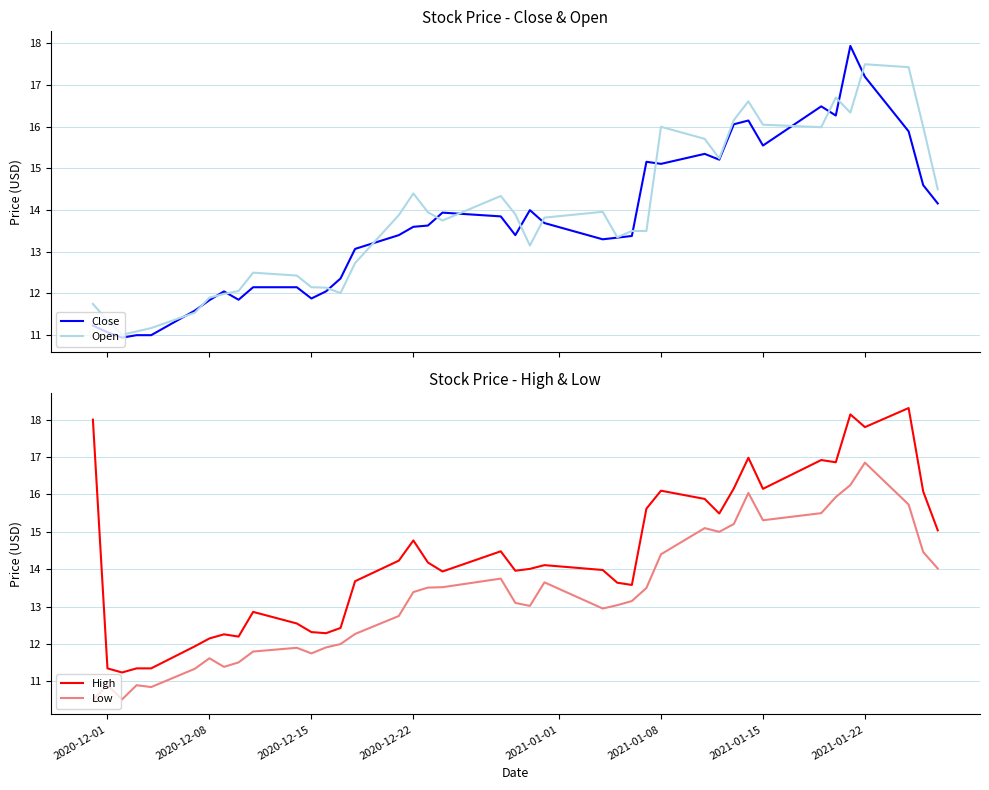

What is the maximum value for Open?

17.5